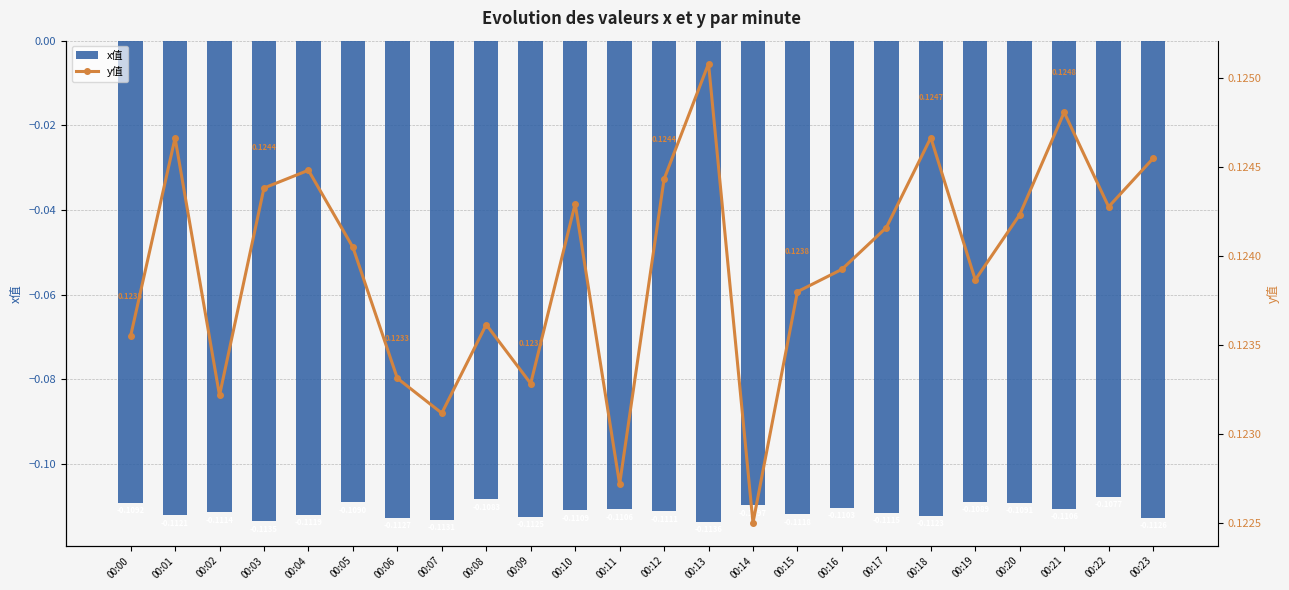

At how many categories does at least one series exceed 0?

24